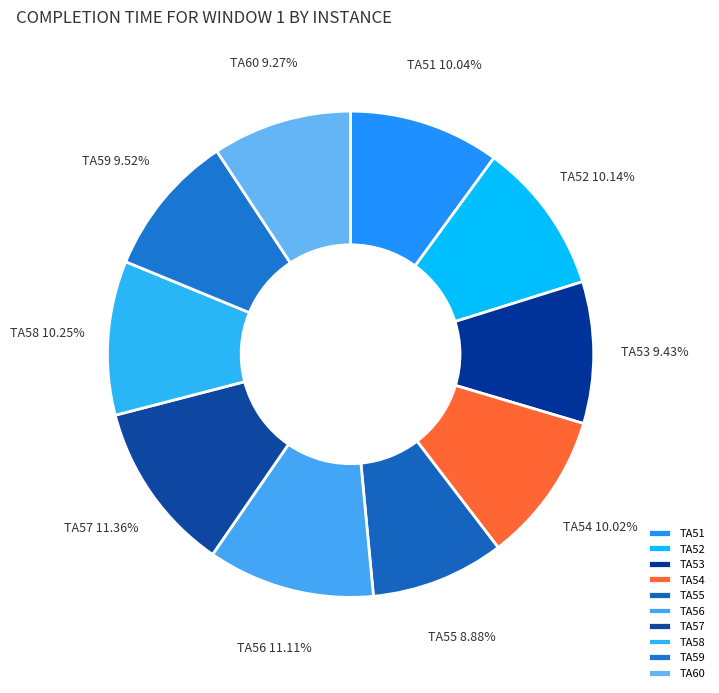

Is there any slice that represents more than half of the pie?

No